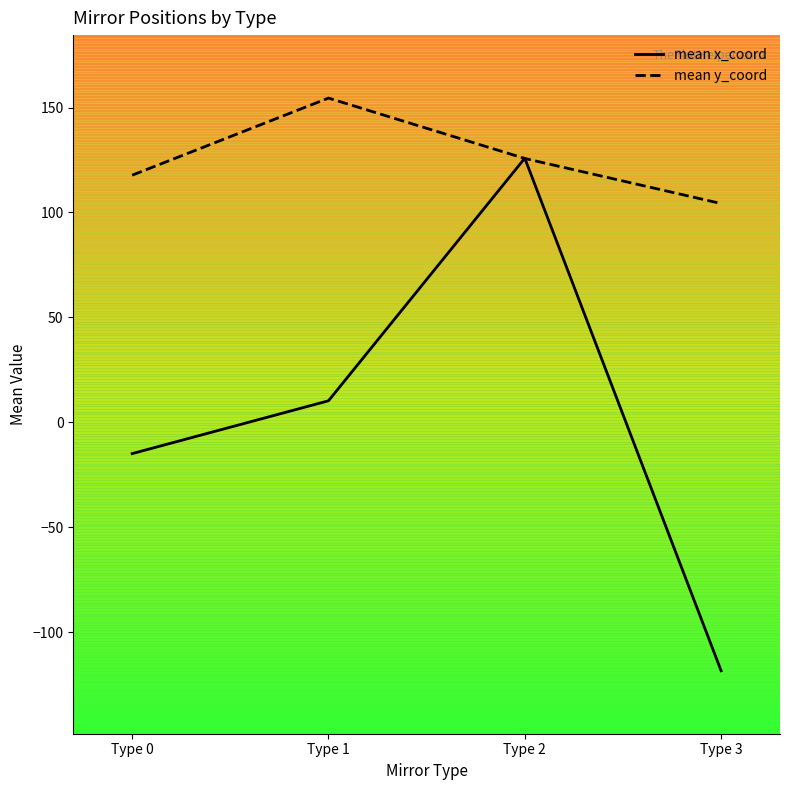

How many times do mean x_coord and mean y_coord cross each other?

2